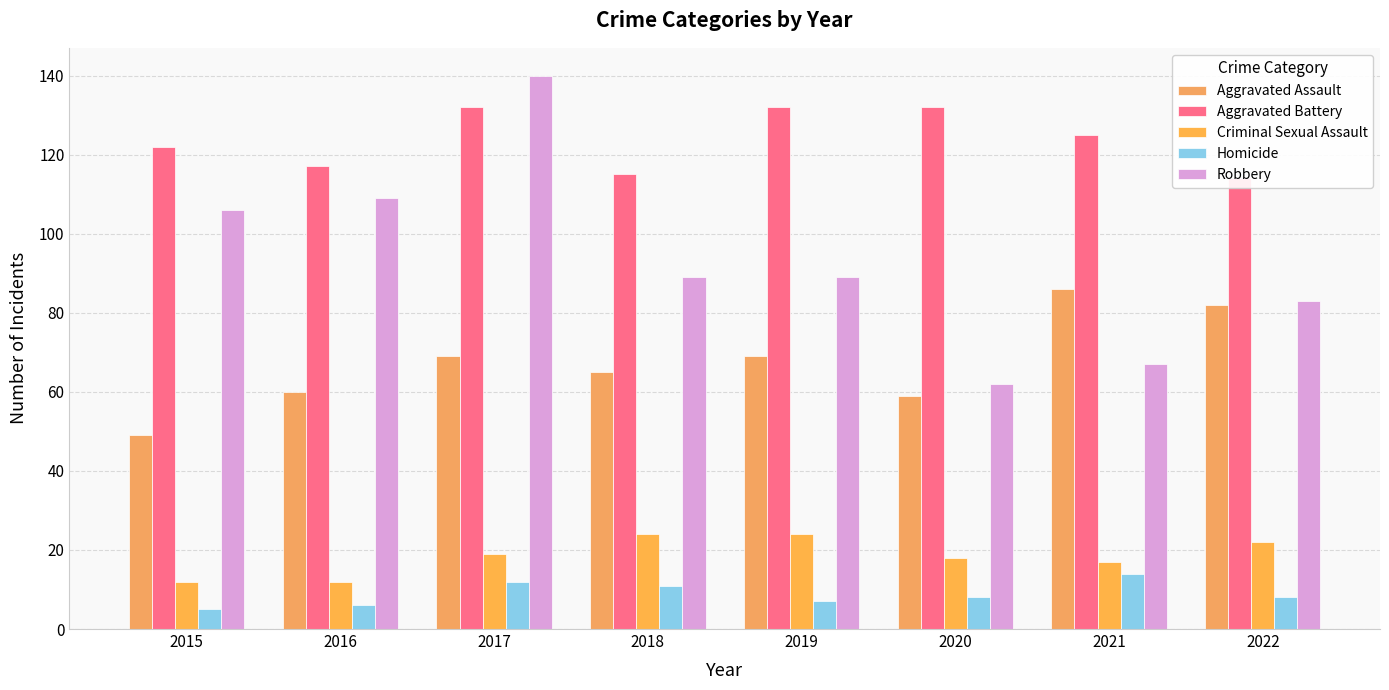

Reading left to right, list all the values displayed in this chart.

Aggravated Assault: 2015=49	2016=60	2017=69	2018=65	2019=69	2020=59	2021=86	2022=82
Aggravated Battery: 2015=122	2016=117	2017=132	2018=115	2019=132	2020=132	2021=125	2022=114
Criminal Sexual Assault: 2015=12	2016=12	2017=19	2018=24	2019=24	2020=18	2021=17	2022=22
Homicide: 2015=5	2016=6	2017=12	2018=11	2019=7	2020=8	2021=14	2022=8
Robbery: 2015=106	2016=109	2017=140	2018=89	2019=89	2020=62	2021=67	2022=83